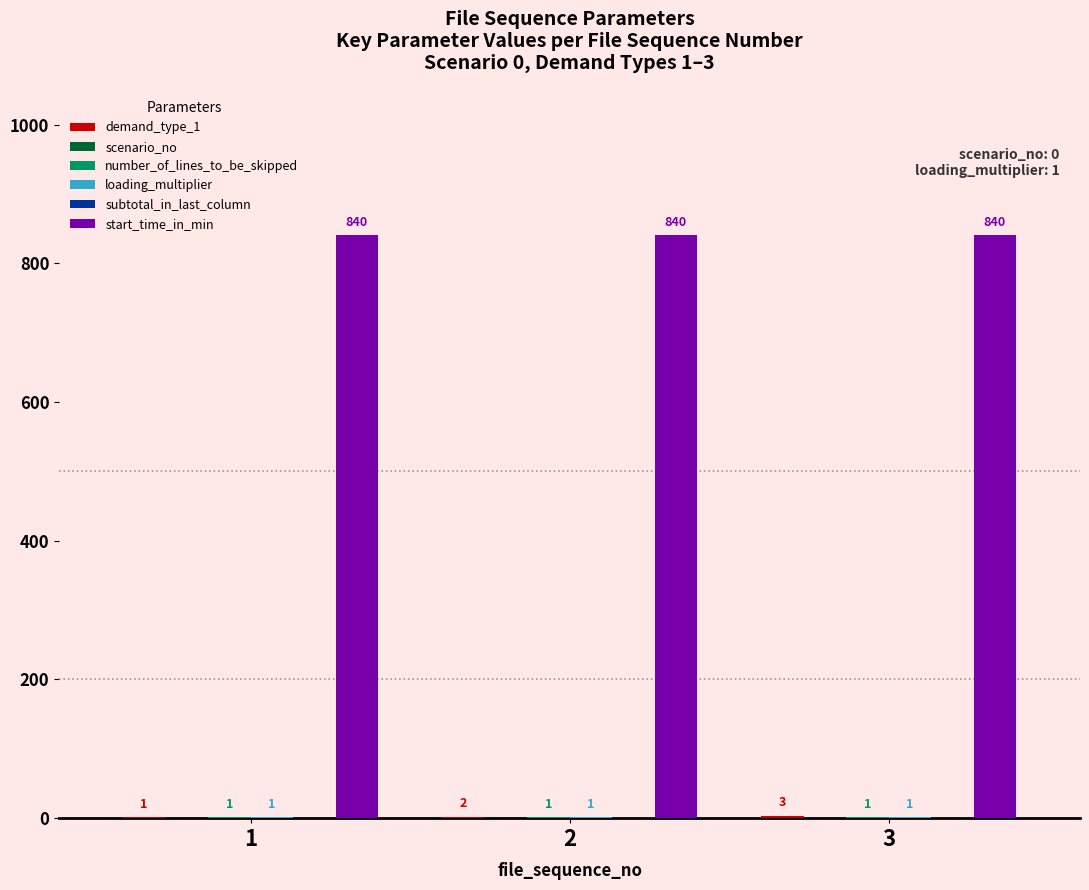

The value of number_of_lines_to_be_skipped at 1 is 1. True or false?

True